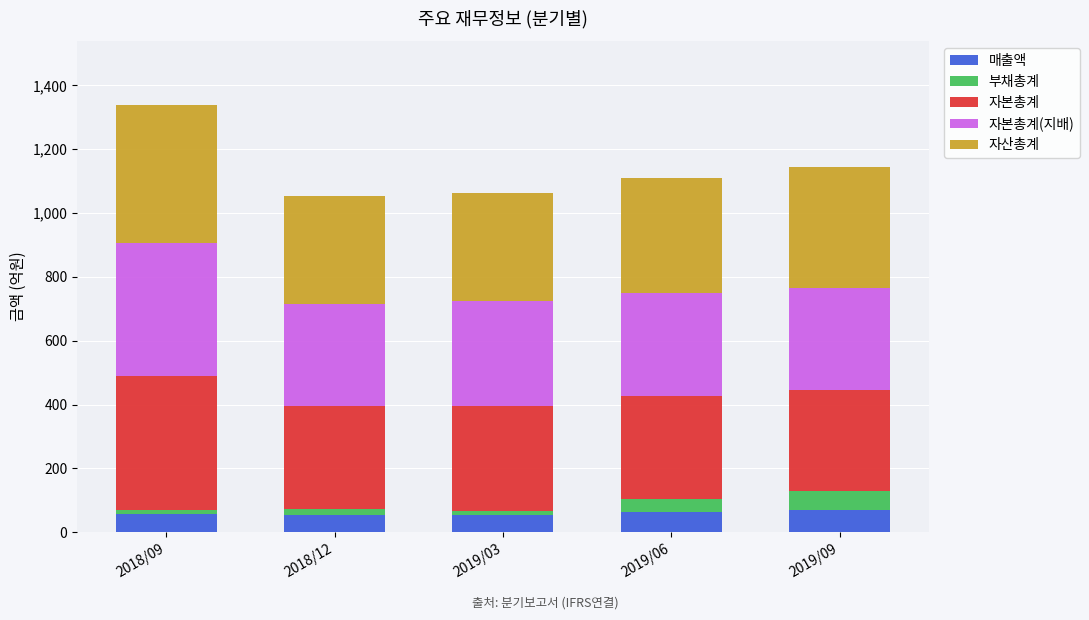

At which category is the sum across all series the highest?

2018/09